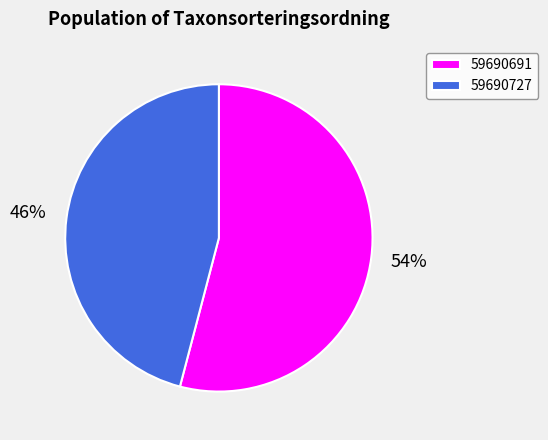

Is it true that 59690691 is 59% of the pie?

False